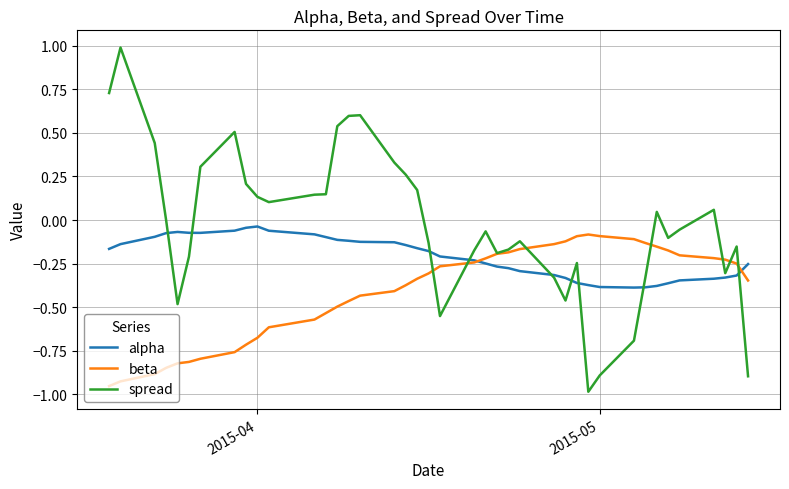

How many lines are shown in the chart?

3